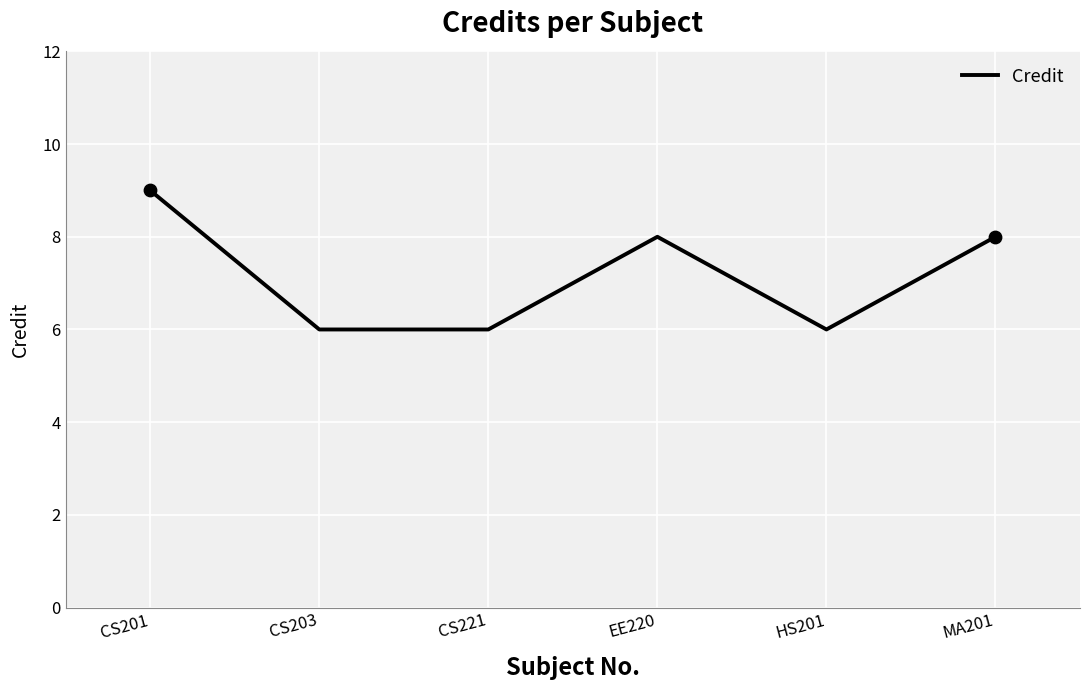

What is the ratio of the value at HS201 to the value at CS201?

0.7